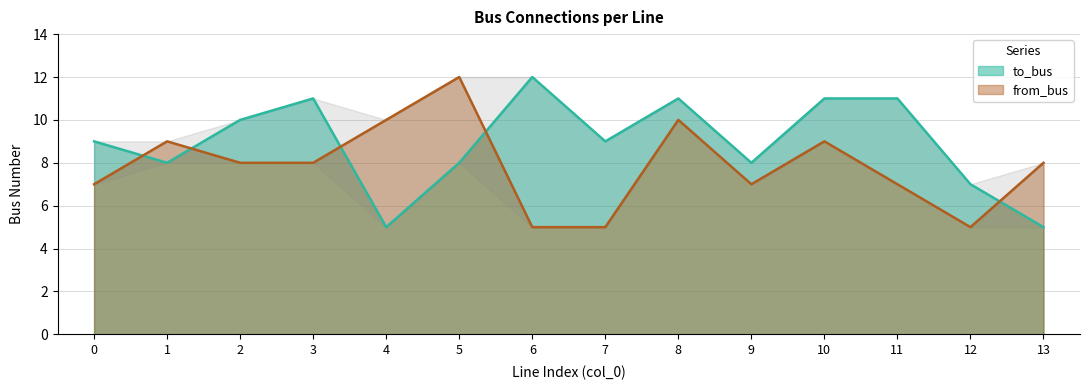

What are all the series names shown in the legend?

to_bus, from_bus